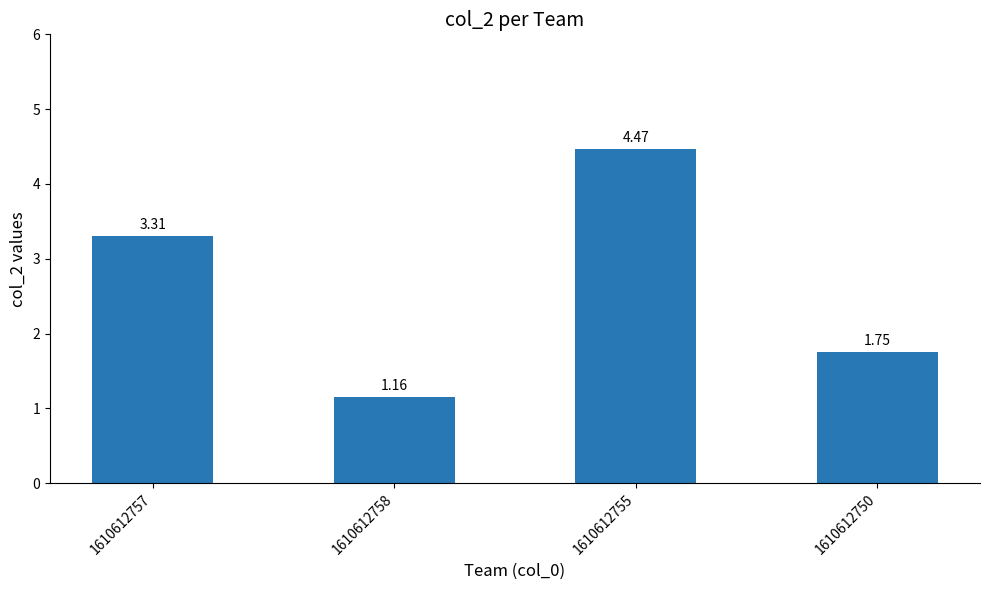

What is the change in value from 1610612758 to 1610612755?

+3.3